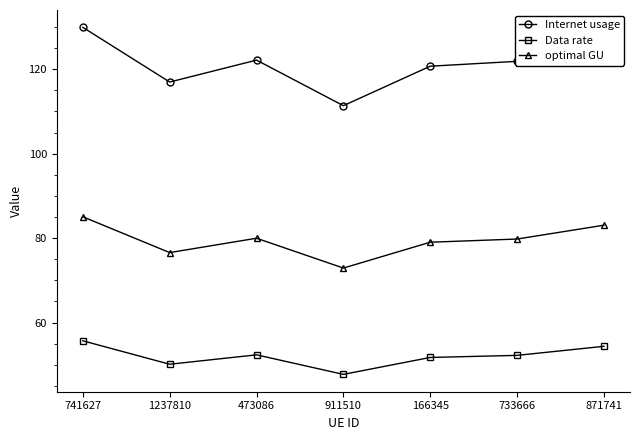

How many interior local peaks does the Internet usage series have?

1